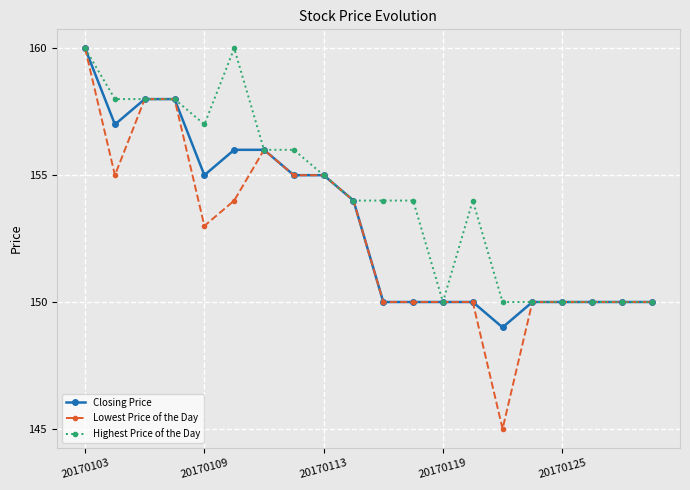

True or false: Highest Price of the Day has more than 1 interior local peaks.

True